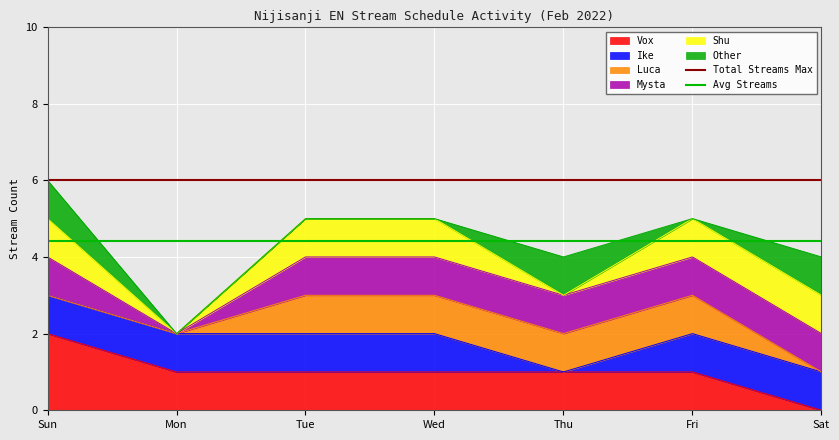

Which category has the highest value in the Vox series?

Sun